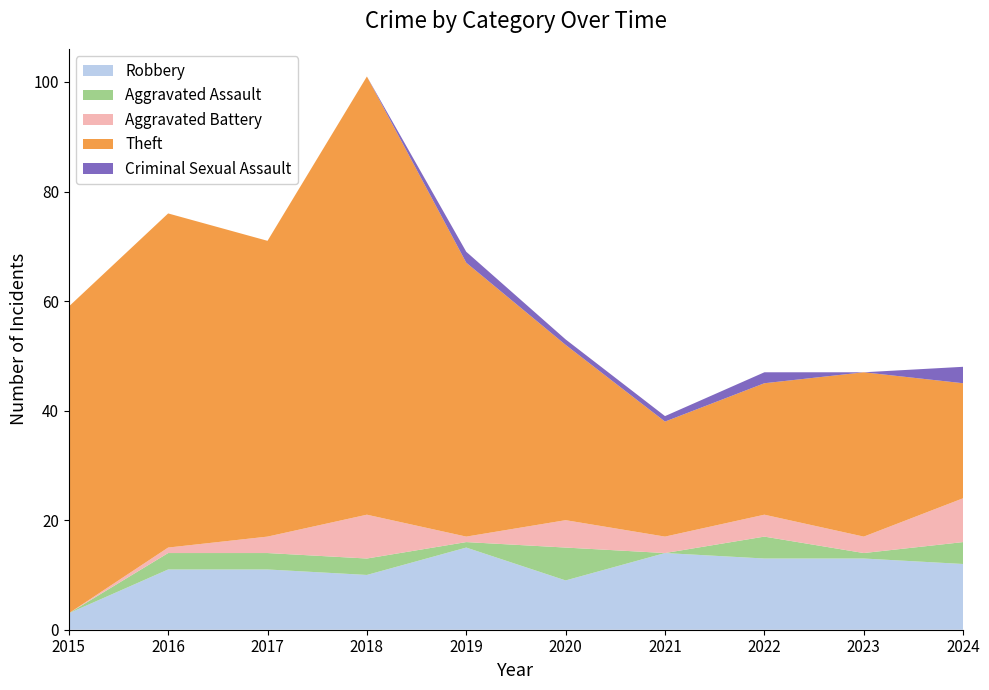

Reading left to right, list all the values displayed in this chart.

Robbery: 2015=3	2016=11	2017=11	2018=10	2019=15	2020=9	2021=14	2022=13	2023=13	2024=12
Aggravated Assault: 2015=0	2016=3	2017=3	2018=3	2019=1	2020=6	2021=0	2022=4	2023=1	2024=4
Aggravated Battery: 2015=0	2016=1	2017=3	2018=8	2019=1	2020=5	2021=3	2022=4	2023=3	2024=8
Theft: 2015=56	2016=61	2017=54	2018=80	2019=50	2020=32	2021=21	2022=24	2023=30	2024=21
Criminal Sexual Assault: 2015=0	2016=0	2017=0	2018=0	2019=2	2020=1	2021=1	2022=2	2023=0	2024=3